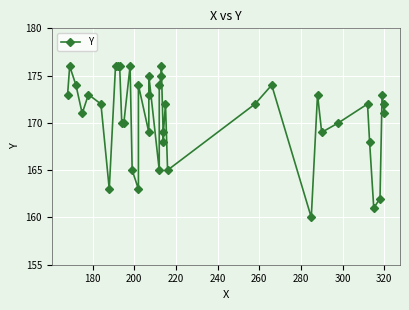

What is the average value?

171